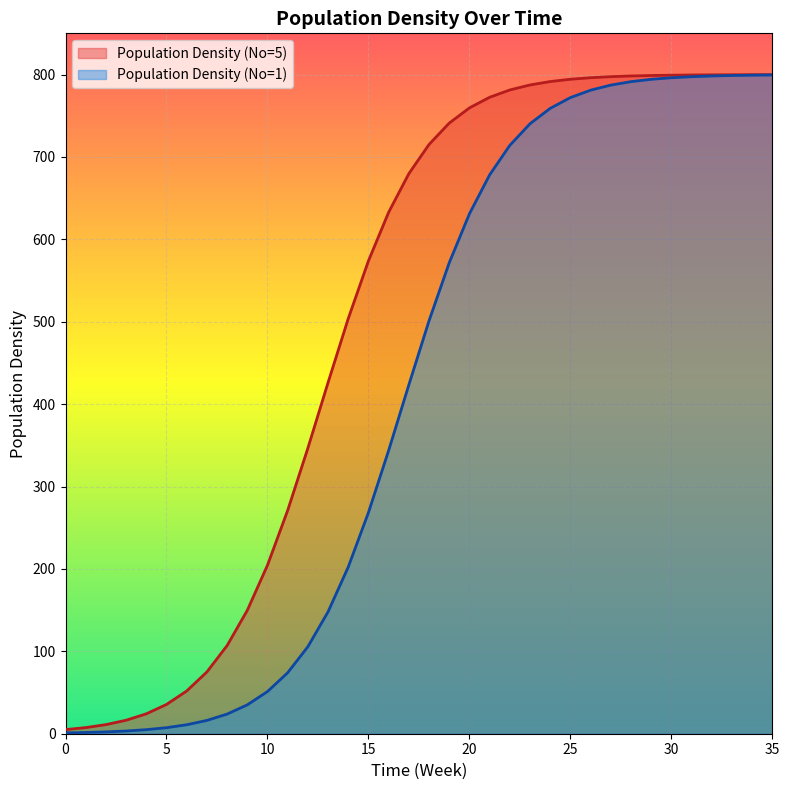

What is the difference between the maximum and second lowest values in the Population Density (No=5) series?

792.5